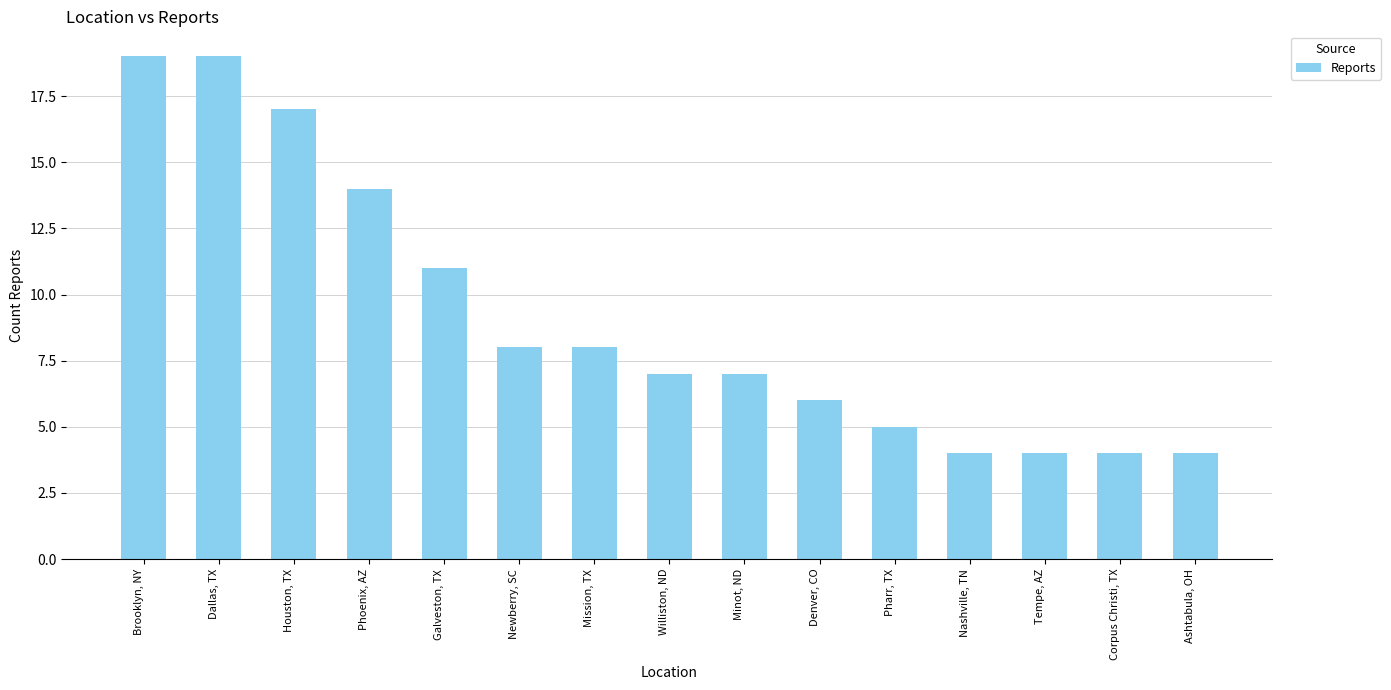

Reading left to right, list all the values displayed in this chart.

Brooklyn, NY=19	Dallas, TX=19	Houston, TX=17	Phoenix, AZ=14	Galveston, TX=11	Newberry, SC=8	Mission, TX=8	Williston, ND=7	Minot, ND=7	Denver, CO=6	Pharr, TX=5	Nashville, TN=4	Tempe, AZ=4	Corpus Christi, TX=4	Ashtabula, OH=4